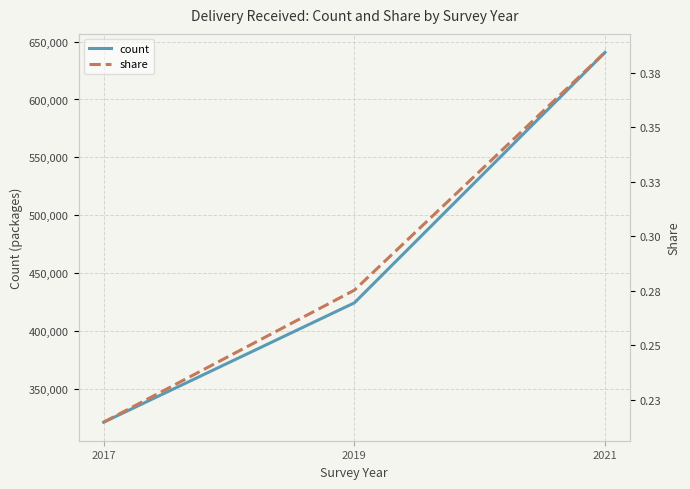

Reading left to right, what are all the values shown in this chart?

count: 2017=321507.9	2019=424495.6	2021=640630.1
share: 2017=0.2	2019=0.3	2021=0.4